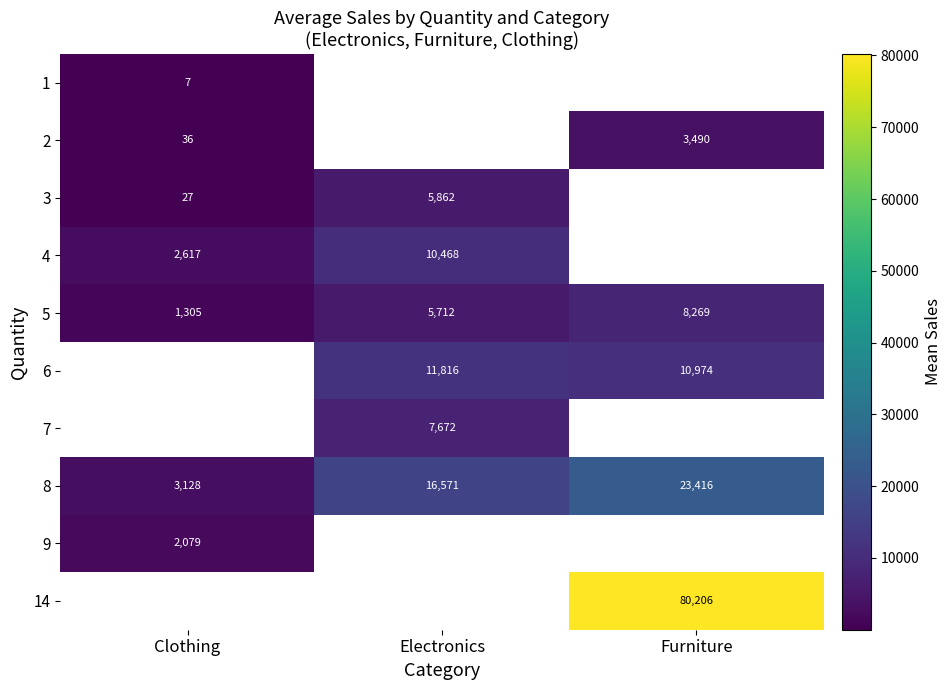

At which label does 1 reach its minimum?

Clothing